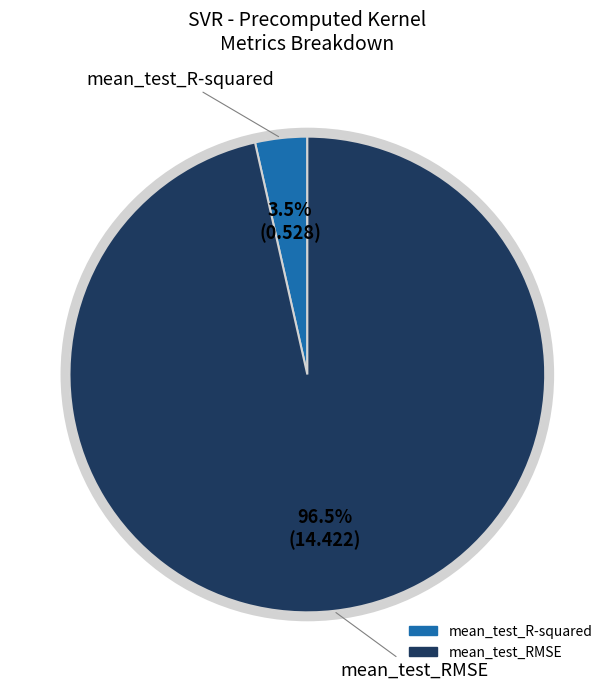

Is there a majority slice in this chart?

Yes